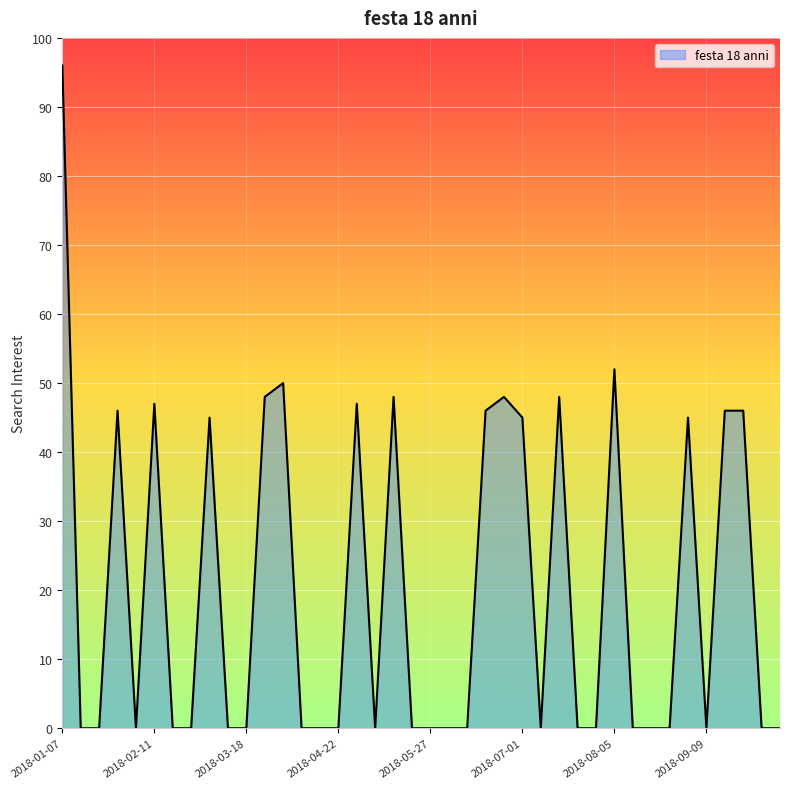

What is the greatest value displayed?

96